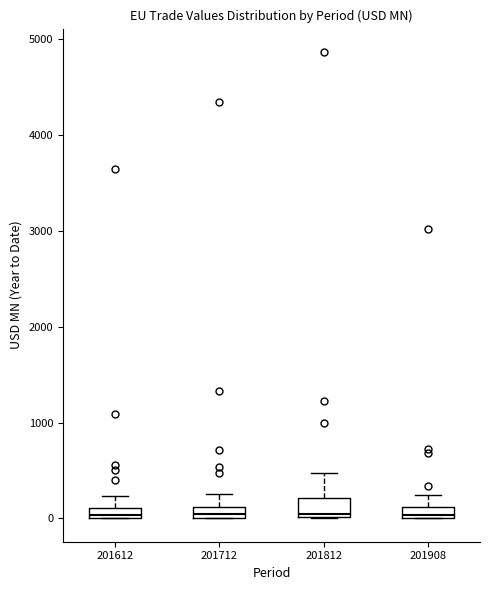

Where is the upper edge of the box at x = 201712 on the y-axis? The values are not printed on the chart, so give them approximately, as read against the axis.

100